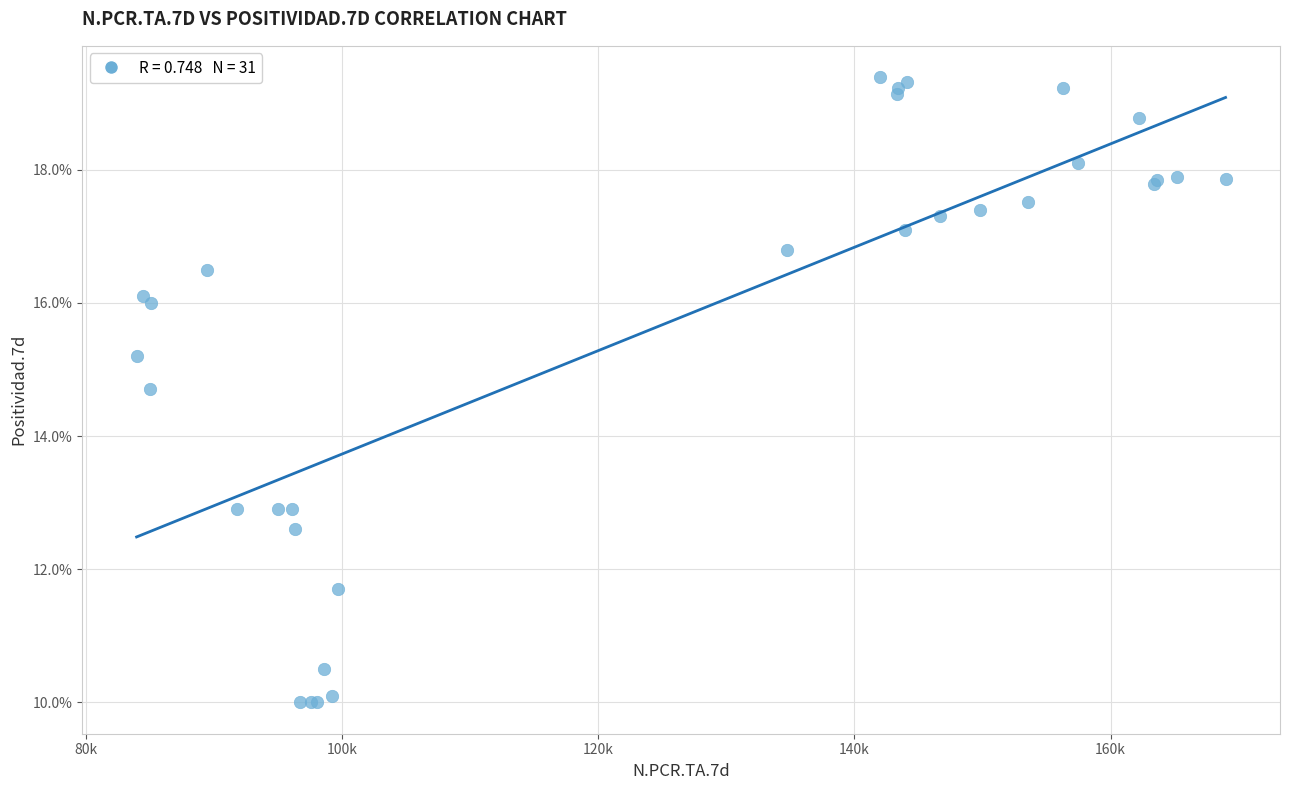

What Y value in the scatter plot is closest to 14?

14.7